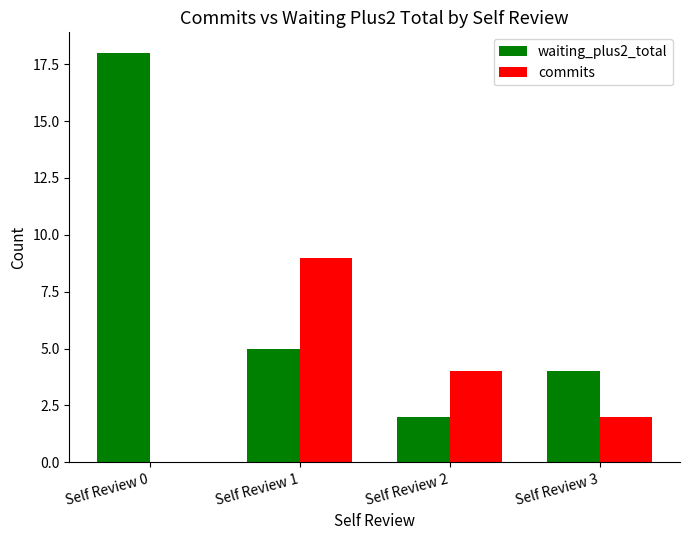

What is the sum of all waiting_plus2_total values?

29